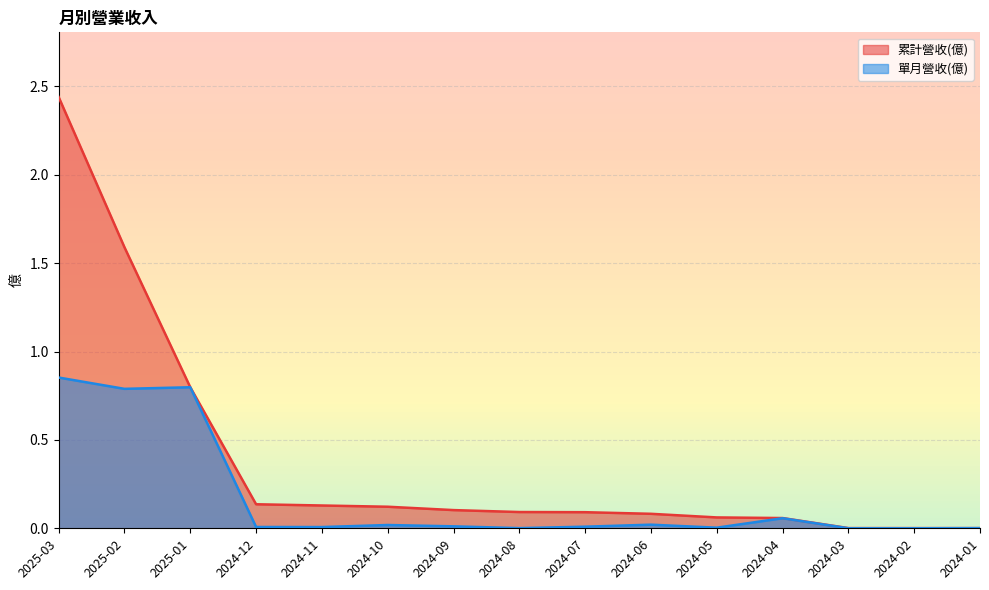

In 單月營收(億), how many points are lower than both neighbors (excluding endpoints)?

4